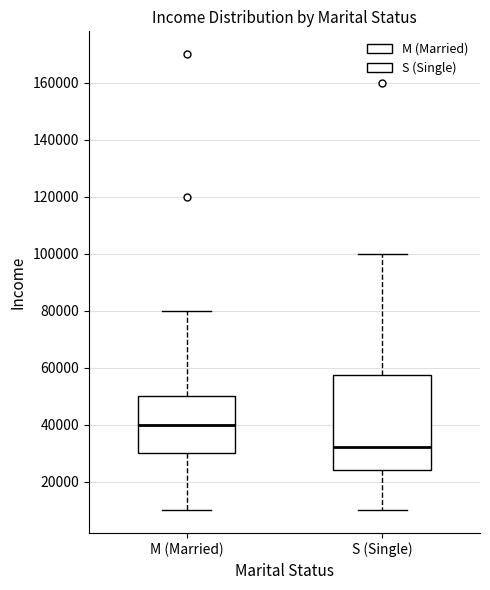

Which box has the highest median line?

M (Married)